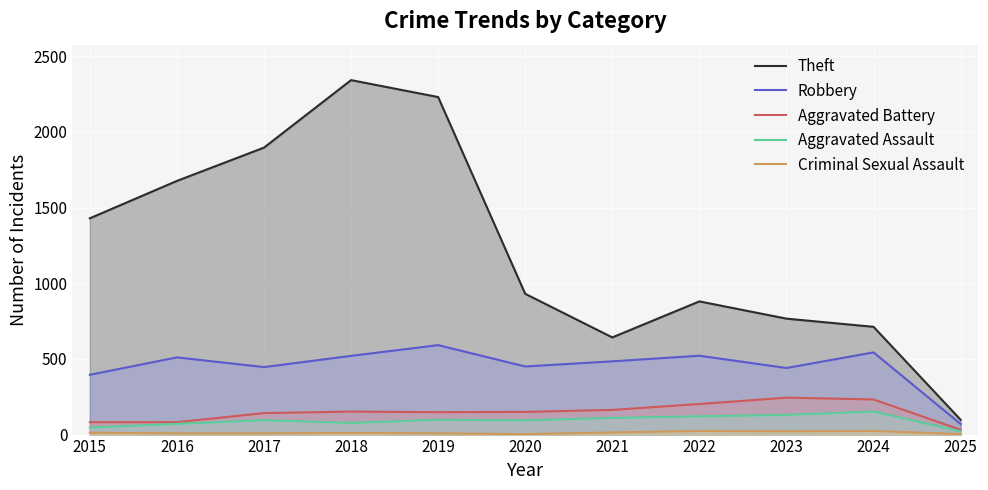

How many lines are shown in the chart?

5